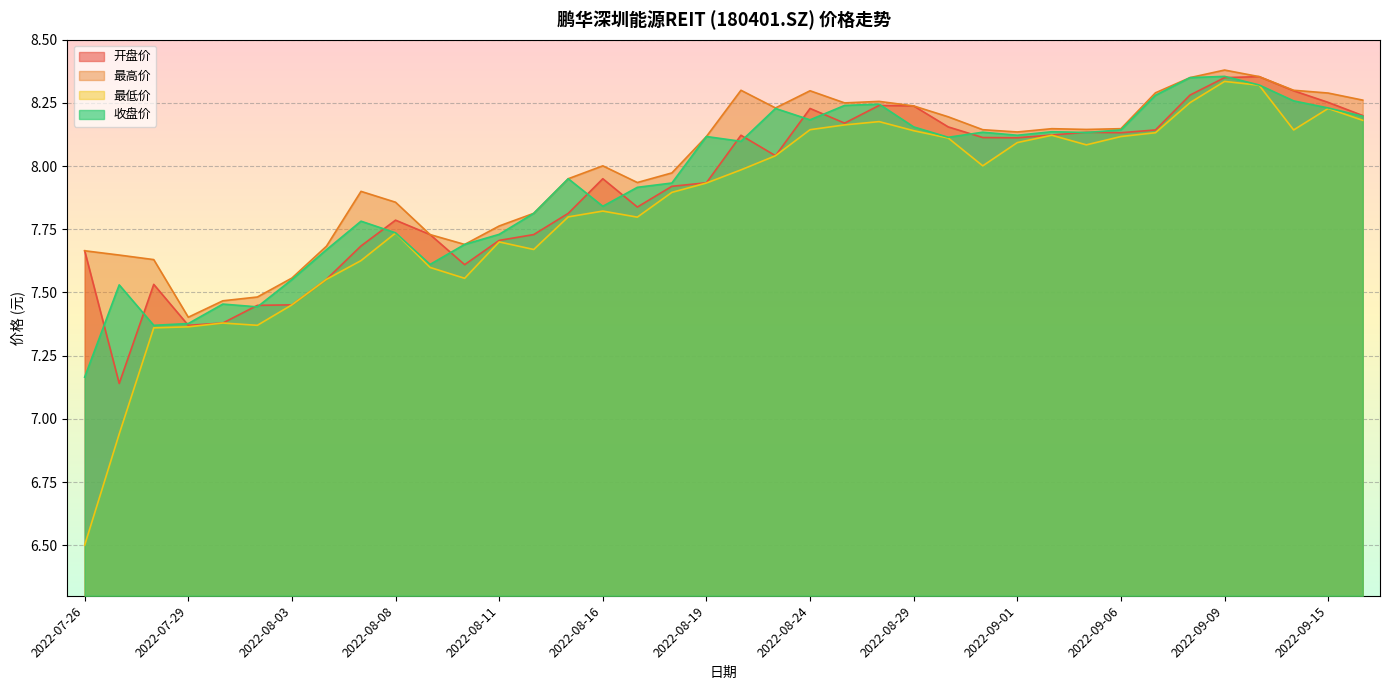

Where is the first local maximum for 最高价?

2022-08-05